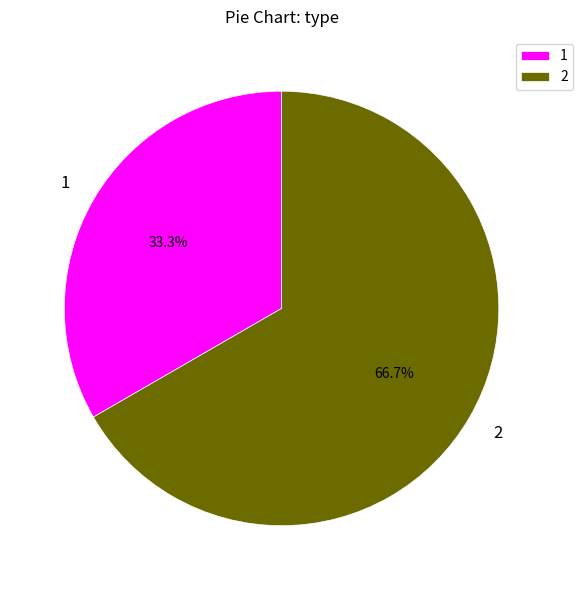

What percentage is NOT represented by 1?

66.7%